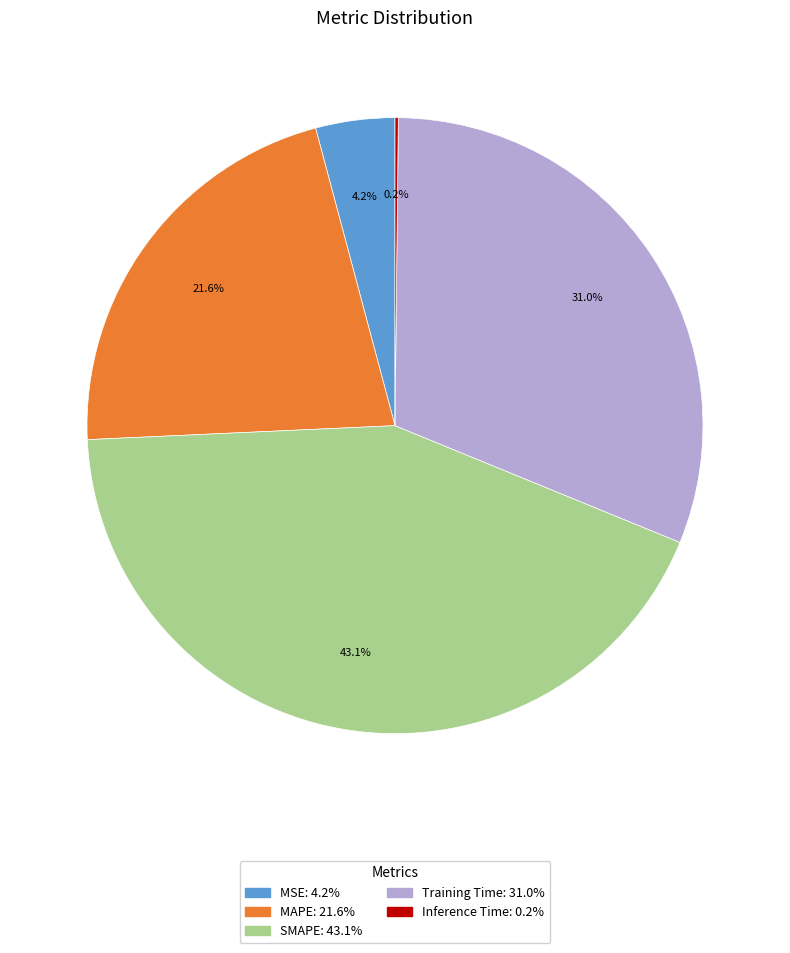

To the nearest percent, what is the difference between the largest and smallest slice percentages?

43%